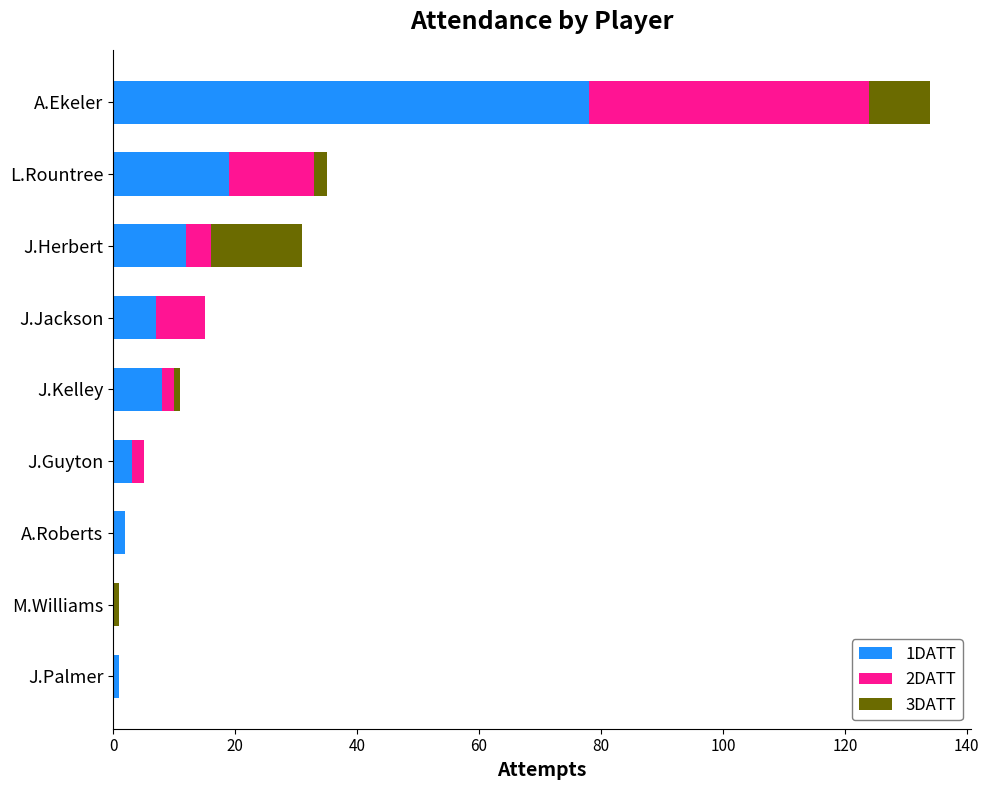

At which category is the sum across all series the highest?

A.Ekeler